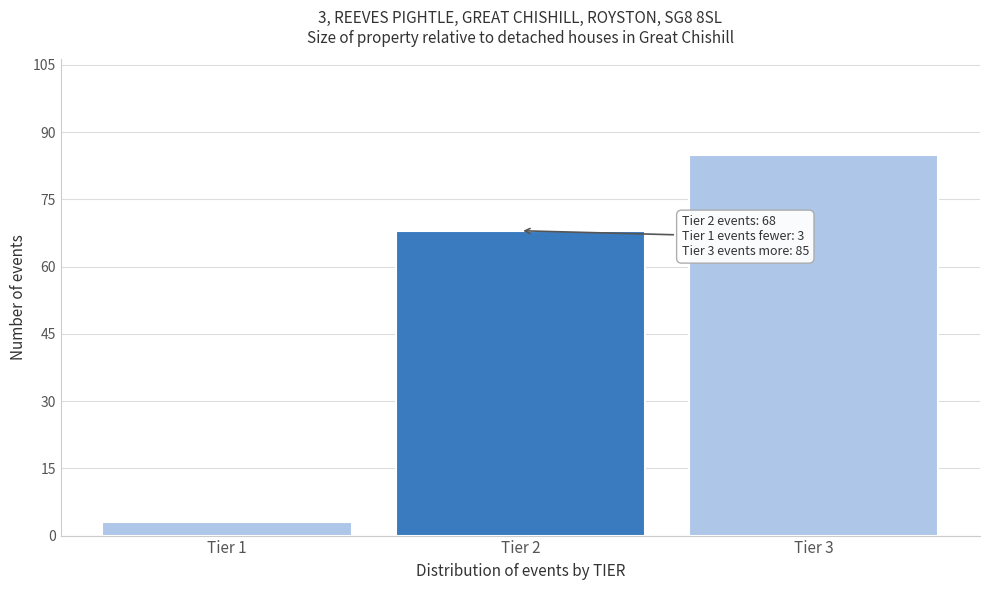

Reading right to left, transcribe all the data shown in this chart.

Tier 3=85	Tier 2=68	Tier 1=3